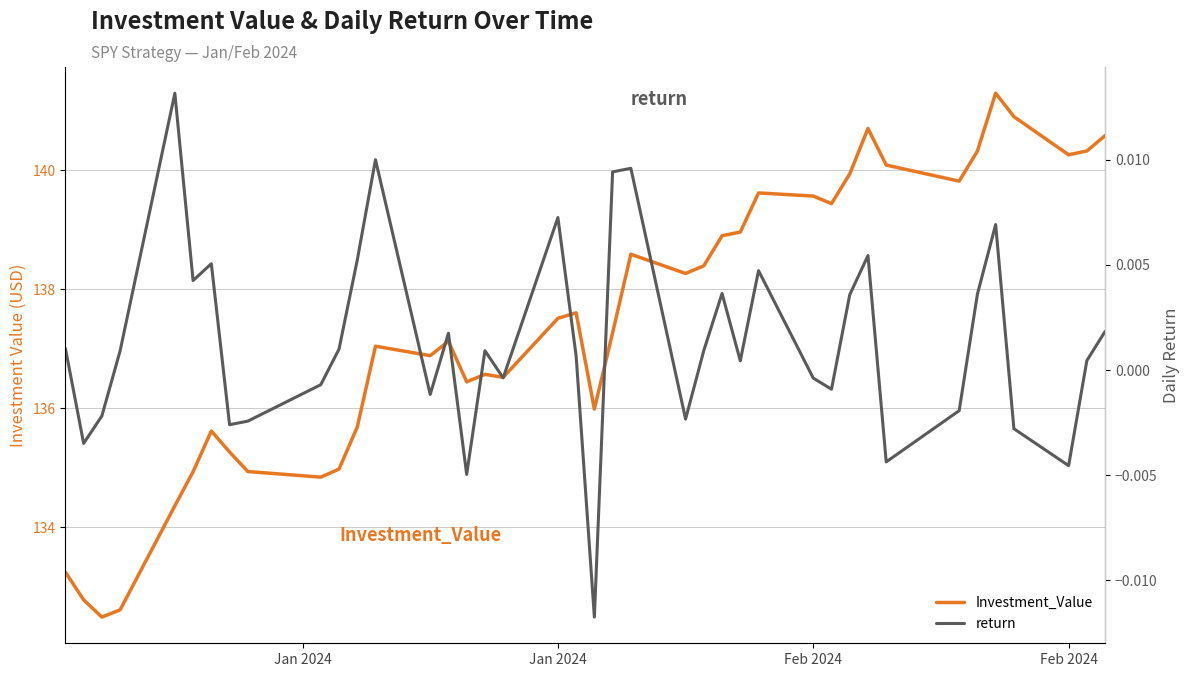

What are all the series names shown in the legend?

Investment_Value, return